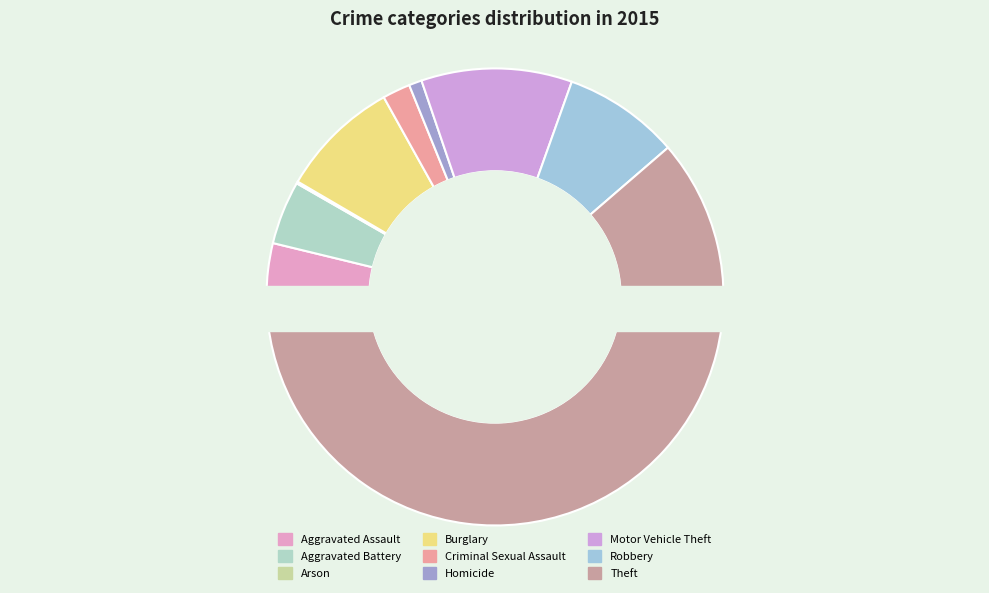

Combined, what portion of the pie is Robbery and Aggravated Battery?

12.7%